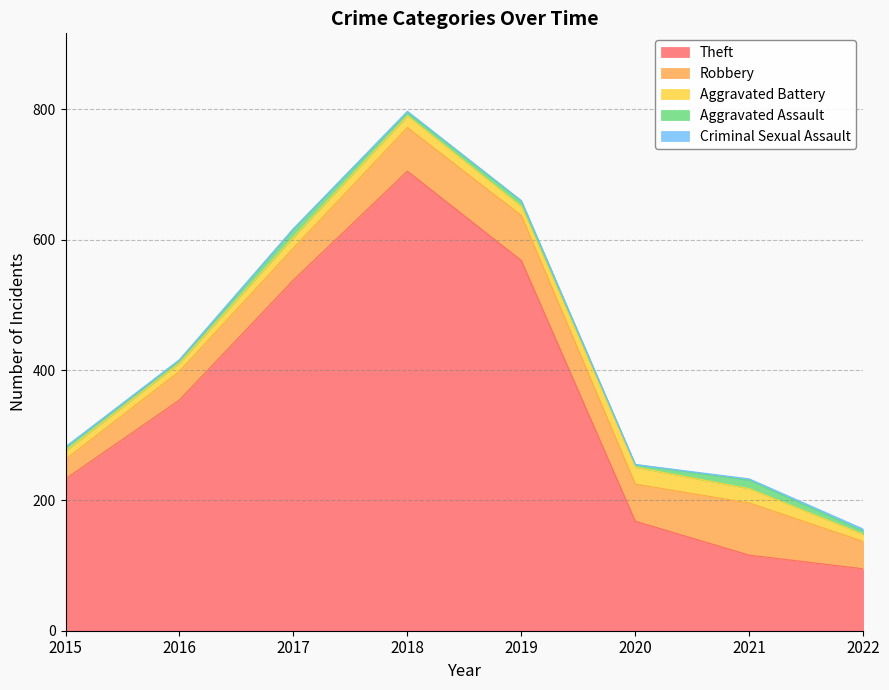

What is the difference between the highest and lowest values at 2019?

567